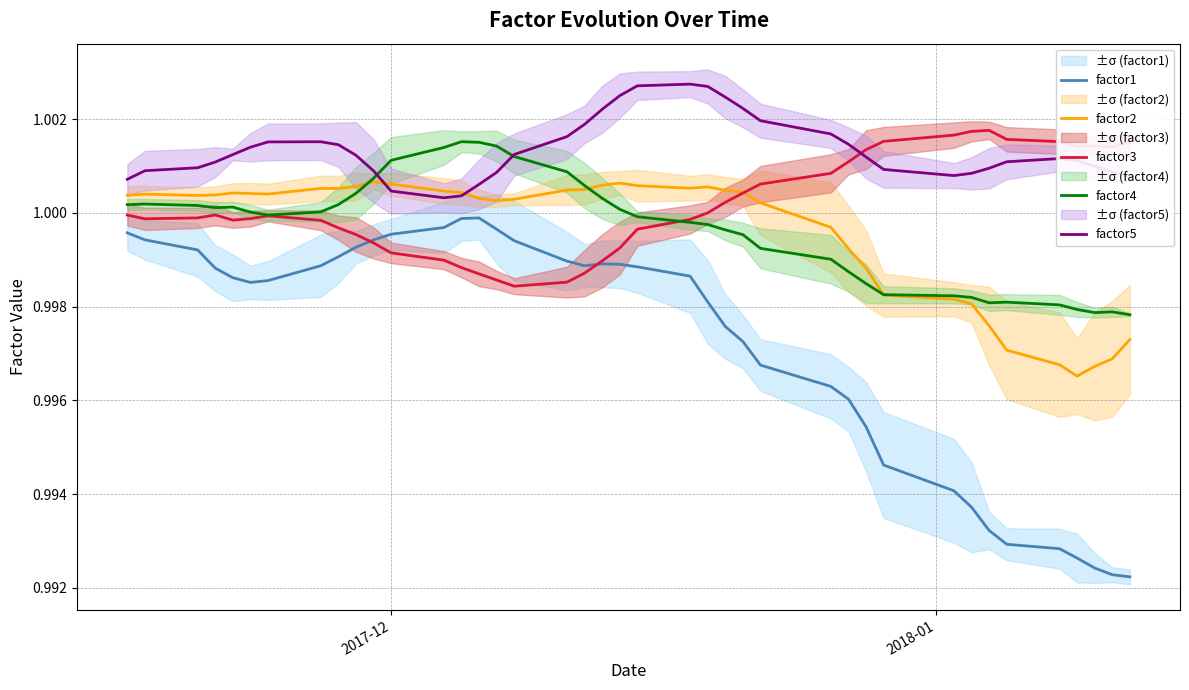

Does the chart have visible grid lines?

Yes